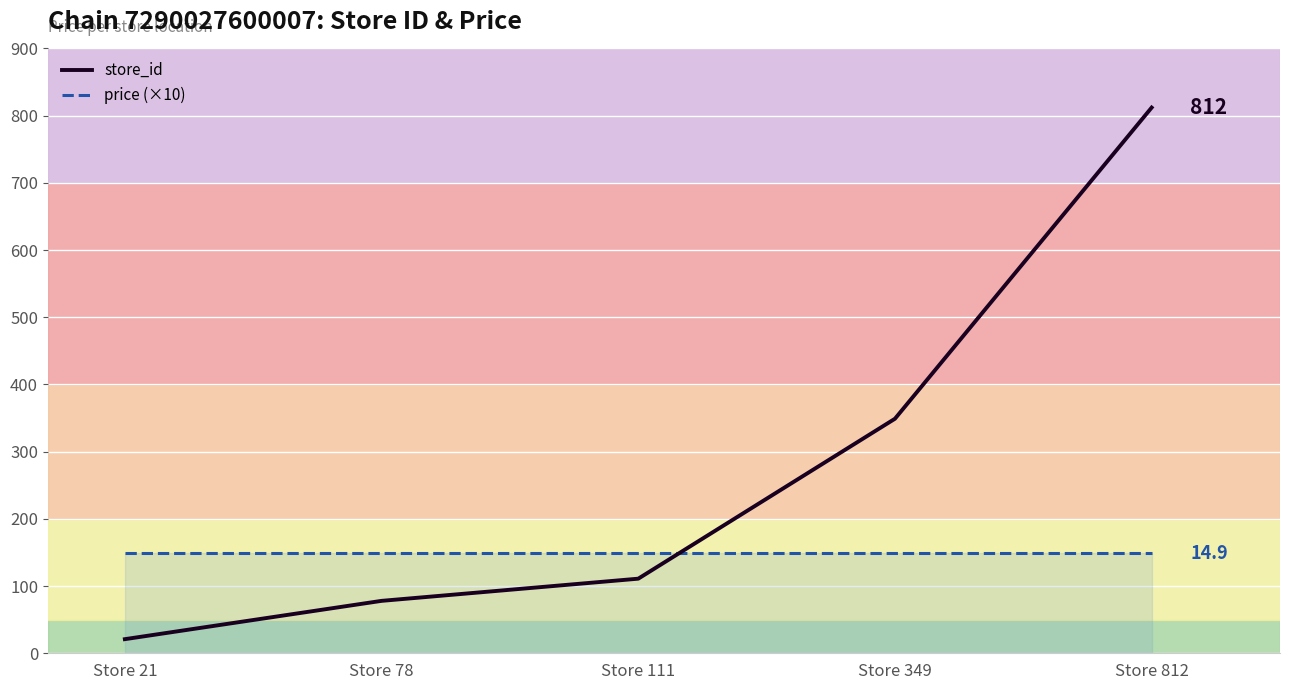

Where is store_id nearest to the value 416?

Store 349